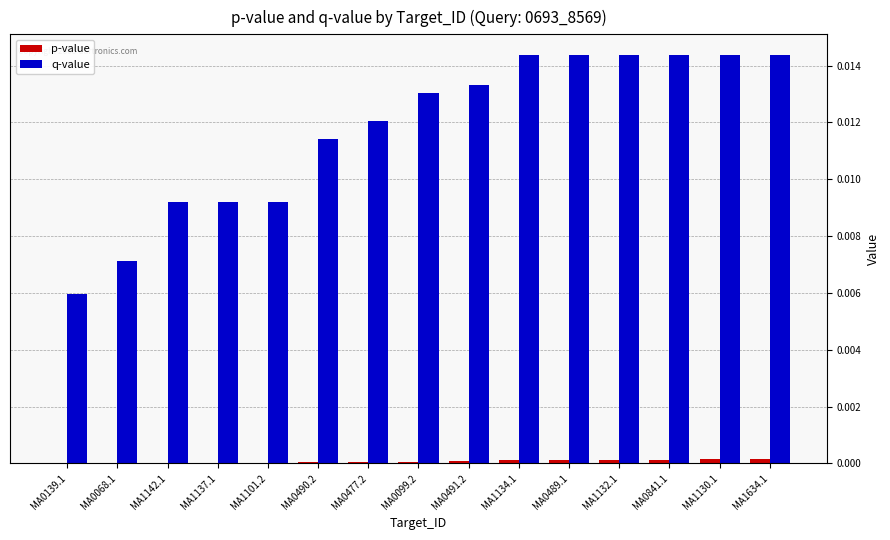

Which series has the largest total across all categories?

q-value